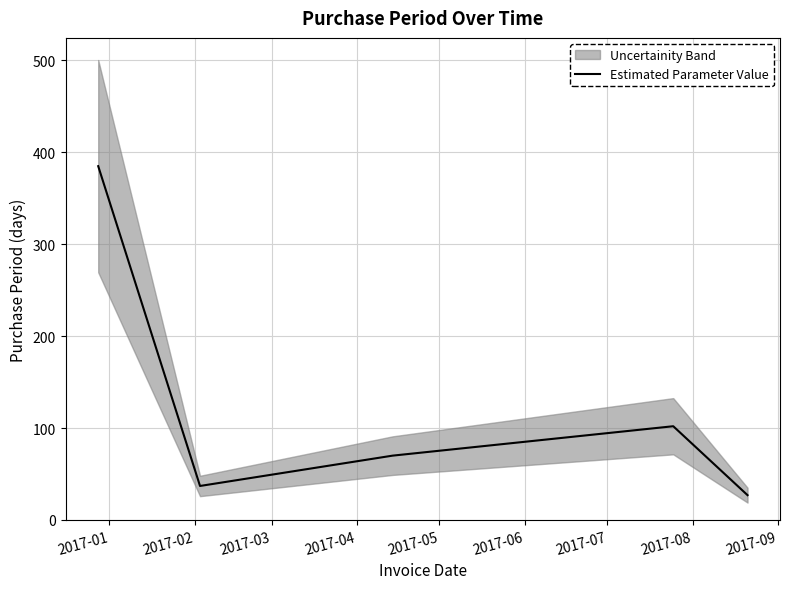

What is the difference between the values at 2017-04 and 2017-03?

32